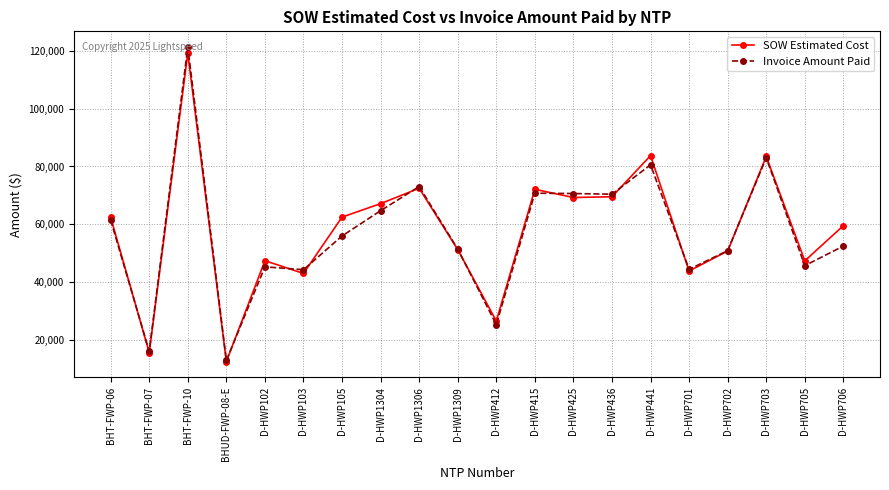

The value of SOW Estimated Cost at D-HWP103 is 71975.7. True or false?

False